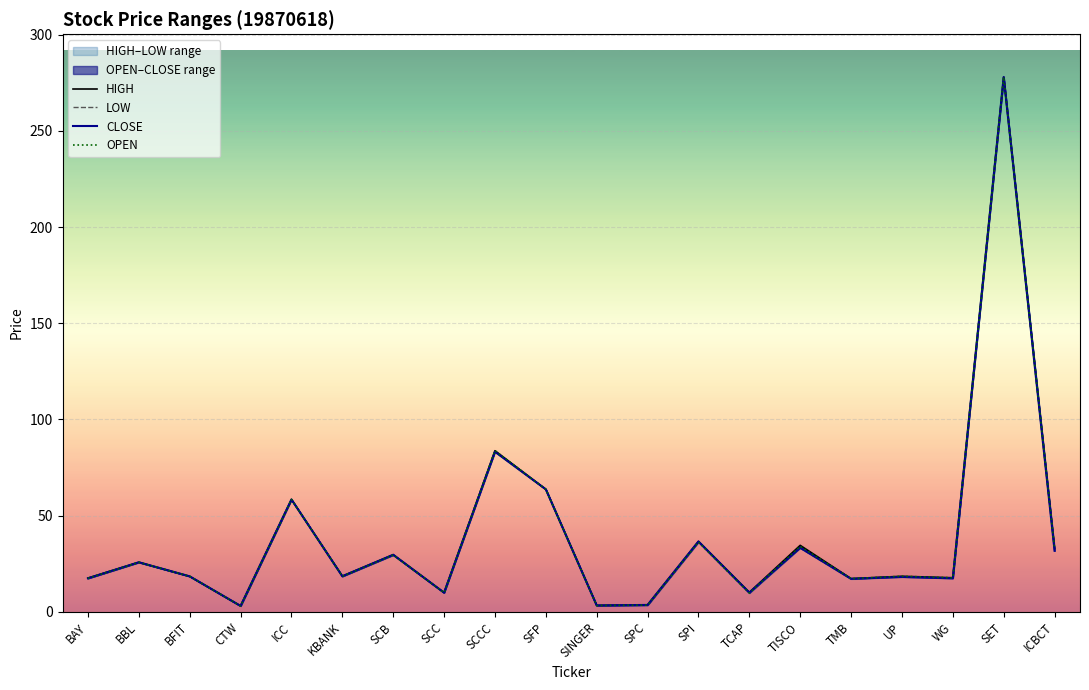

How many values in the HIGH series exceed 18?

12